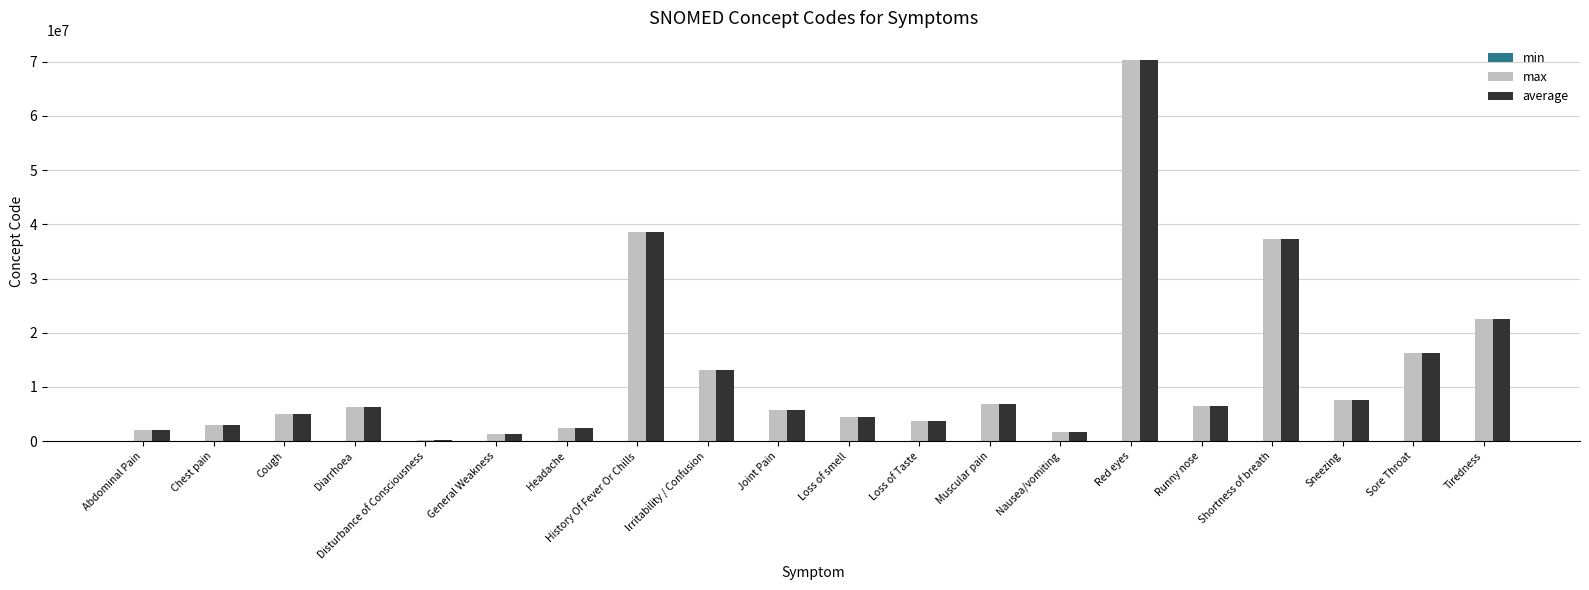

At which category is the sum across all series the highest?

Red eyes